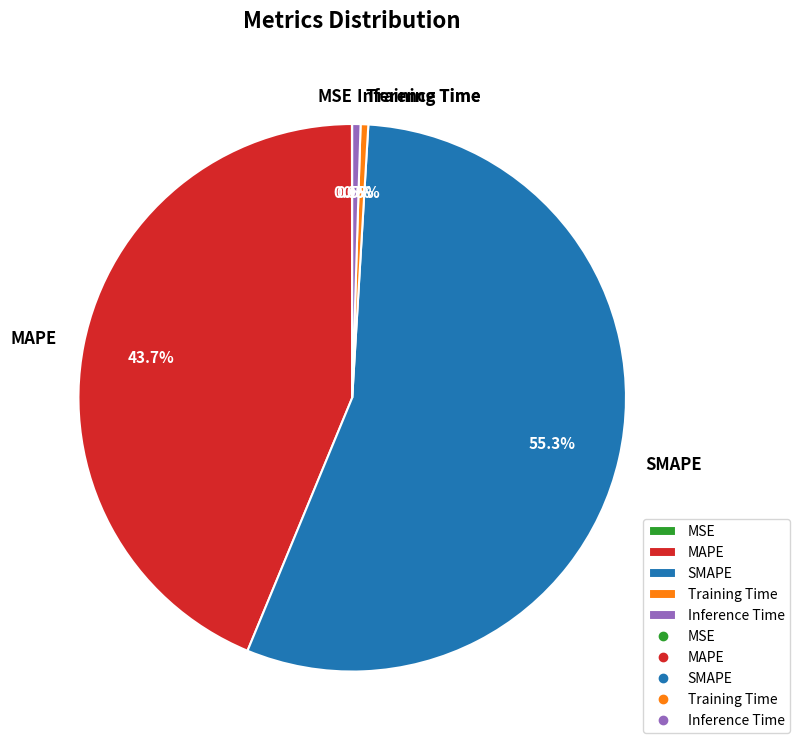

What is the total percentage of SMAPE and MAPE?

99.0%